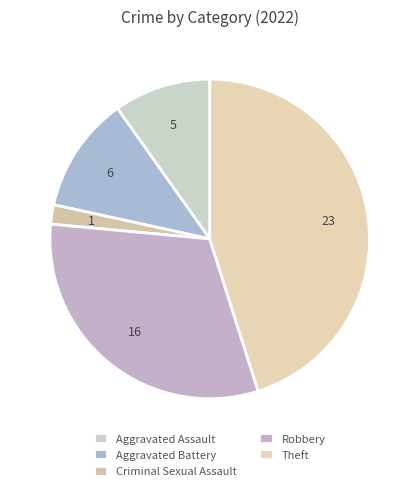

Is there a majority slice in this chart?

No